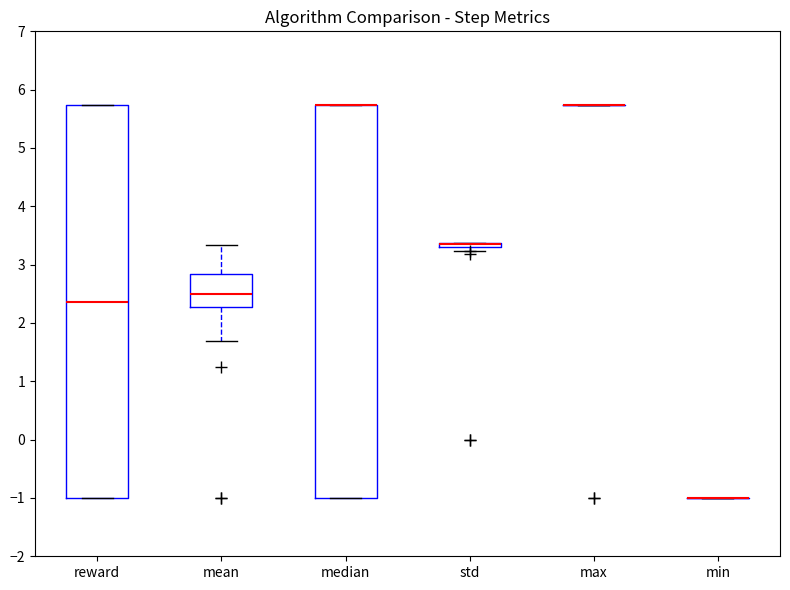

Where is the upper edge of the box for std on the y-axis? The values are not printed on the chart, so give them approximately, as read against the axis.

3.4